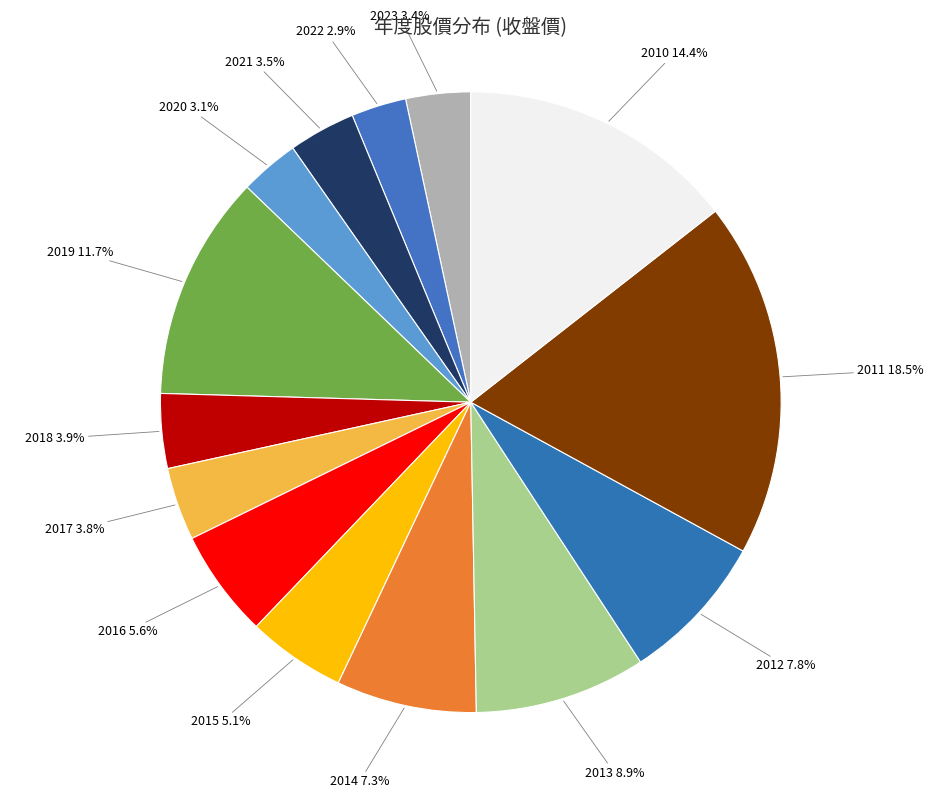

How many slices are in this pie chart?

14